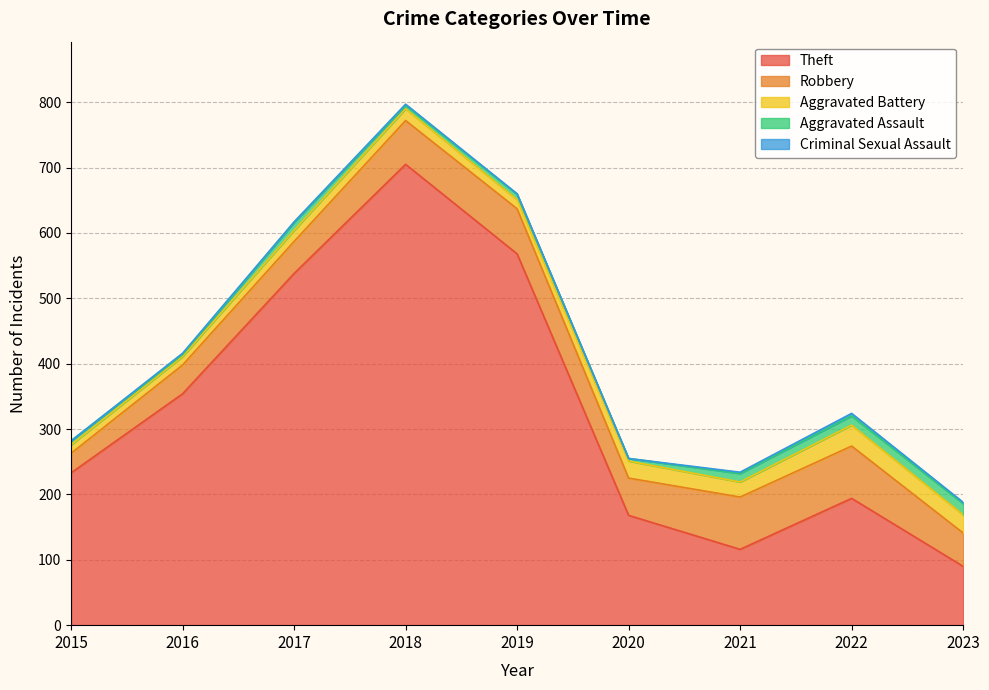

Rank the series by their maximum value, from lowest to highest.

Criminal Sexual Assault, Aggravated Assault, Aggravated Battery, Robbery, Theft